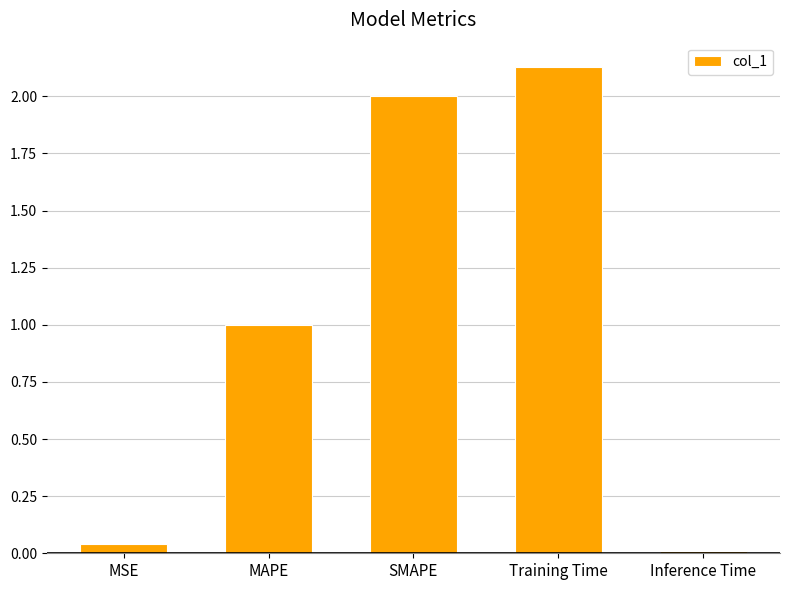

What is the average value?

1.0